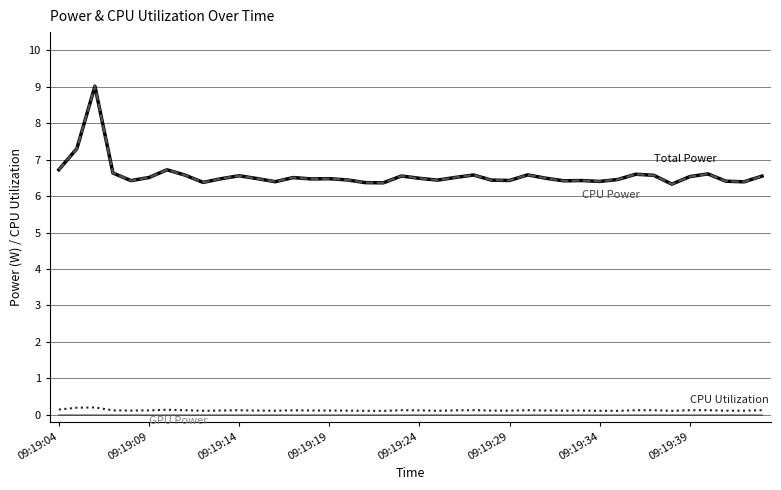

Does the chart have visible grid lines?

Yes